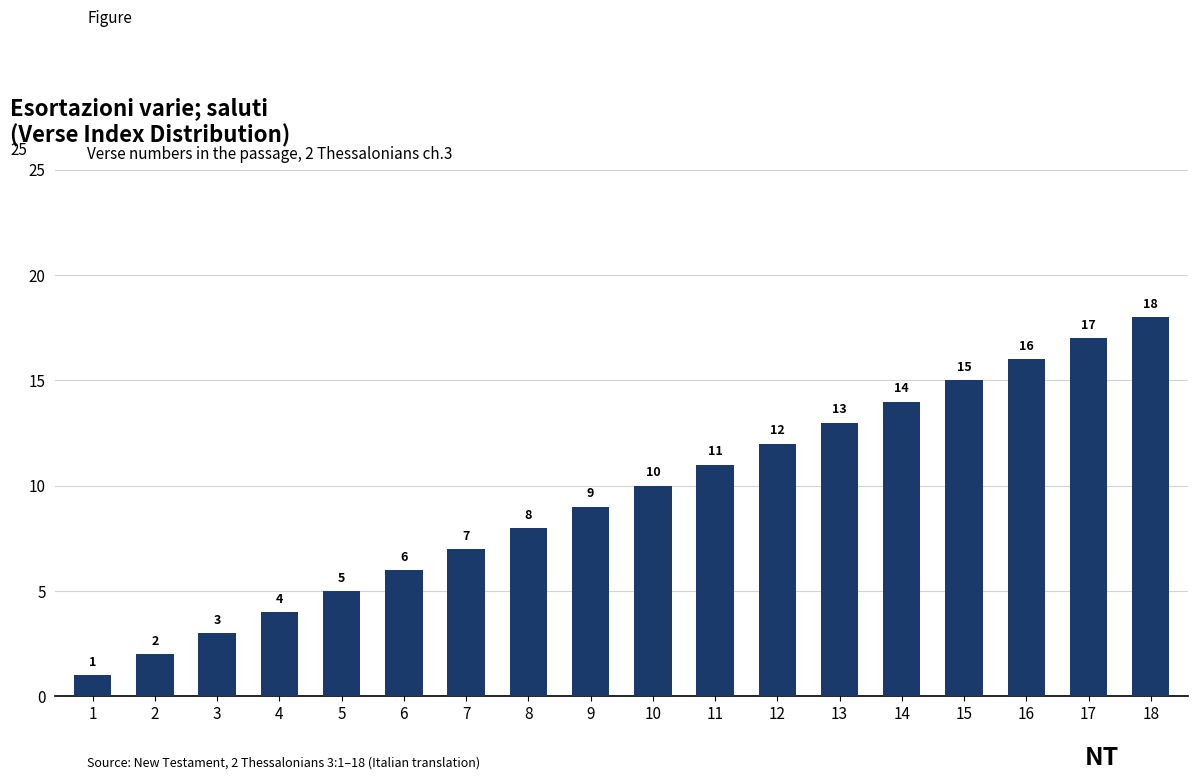

Which category has the highest value across all series?

18